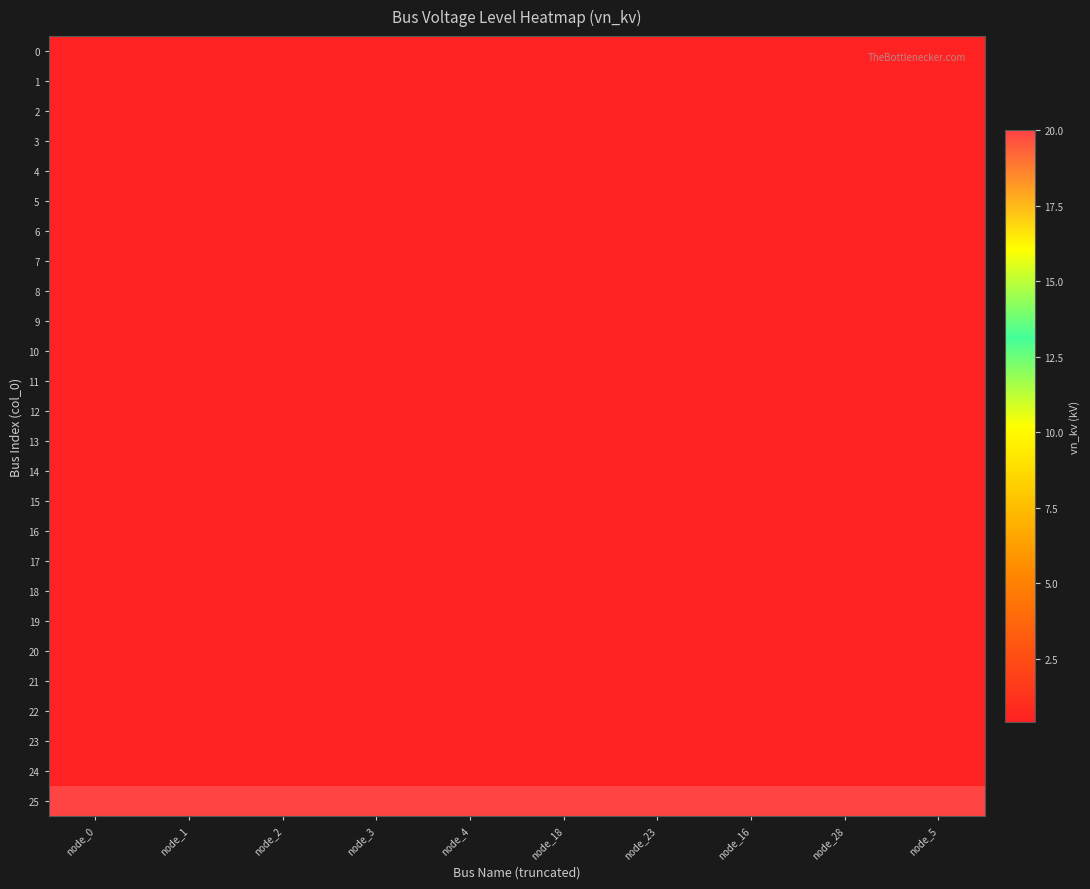

Reading right to left, transcribe all the data shown in this chart.

0: node_5=0.4	node_28=0.4	node_16=0.4	node_23=0.4	node_18=0.4	node_4=0.4	node_3=0.4	node_2=0.4	node_1=0.4	node_0=0.4
1: node_5=0.4	node_28=0.4	node_16=0.4	node_23=0.4	node_18=0.4	node_4=0.4	node_3=0.4	node_2=0.4	node_1=0.4	node_0=0.4
2: node_5=0.4	node_28=0.4	node_16=0.4	node_23=0.4	node_18=0.4	node_4=0.4	node_3=0.4	node_2=0.4	node_1=0.4	node_0=0.4
3: node_5=0.4	node_28=0.4	node_16=0.4	node_23=0.4	node_18=0.4	node_4=0.4	node_3=0.4	node_2=0.4	node_1=0.4	node_0=0.4
4: node_5=0.4	node_28=0.4	node_16=0.4	node_23=0.4	node_18=0.4	node_4=0.4	node_3=0.4	node_2=0.4	node_1=0.4	node_0=0.4
5: node_5=0.4	node_28=0.4	node_16=0.4	node_23=0.4	node_18=0.4	node_4=0.4	node_3=0.4	node_2=0.4	node_1=0.4	node_0=0.4
6: node_5=0.4	node_28=0.4	node_16=0.4	node_23=0.4	node_18=0.4	node_4=0.4	node_3=0.4	node_2=0.4	node_1=0.4	node_0=0.4
7: node_5=0.4	node_28=0.4	node_16=0.4	node_23=0.4	node_18=0.4	node_4=0.4	node_3=0.4	node_2=0.4	node_1=0.4	node_0=0.4
8: node_5=0.4	node_28=0.4	node_16=0.4	node_23=0.4	node_18=0.4	node_4=0.4	node_3=0.4	node_2=0.4	node_1=0.4	node_0=0.4
9: node_5=0.4	node_28=0.4	node_16=0.4	node_23=0.4	node_18=0.4	node_4=0.4	node_3=0.4	node_2=0.4	node_1=0.4	node_0=0.4
10: node_5=0.4	node_28=0.4	node_16=0.4	node_23=0.4	node_18=0.4	node_4=0.4	node_3=0.4	node_2=0.4	node_1=0.4	node_0=0.4
11: node_5=0.4	node_28=0.4	node_16=0.4	node_23=0.4	node_18=0.4	node_4=0.4	node_3=0.4	node_2=0.4	node_1=0.4	node_0=0.4
12: node_5=0.4	node_28=0.4	node_16=0.4	node_23=0.4	node_18=0.4	node_4=0.4	node_3=0.4	node_2=0.4	node_1=0.4	node_0=0.4
13: node_5=0.4	node_28=0.4	node_16=0.4	node_23=0.4	node_18=0.4	node_4=0.4	node_3=0.4	node_2=0.4	node_1=0.4	node_0=0.4
14: node_5=0.4	node_28=0.4	node_16=0.4	node_23=0.4	node_18=0.4	node_4=0.4	node_3=0.4	node_2=0.4	node_1=0.4	node_0=0.4
15: node_5=0.4	node_28=0.4	node_16=0.4	node_23=0.4	node_18=0.4	node_4=0.4	node_3=0.4	node_2=0.4	node_1=0.4	node_0=0.4
16: node_5=0.4	node_28=0.4	node_16=0.4	node_23=0.4	node_18=0.4	node_4=0.4	node_3=0.4	node_2=0.4	node_1=0.4	node_0=0.4
17: node_5=0.4	node_28=0.4	node_16=0.4	node_23=0.4	node_18=0.4	node_4=0.4	node_3=0.4	node_2=0.4	node_1=0.4	node_0=0.4
18: node_5=0.4	node_28=0.4	node_16=0.4	node_23=0.4	node_18=0.4	node_4=0.4	node_3=0.4	node_2=0.4	node_1=0.4	node_0=0.4
19: node_5=0.4	node_28=0.4	node_16=0.4	node_23=0.4	node_18=0.4	node_4=0.4	node_3=0.4	node_2=0.4	node_1=0.4	node_0=0.4
20: node_5=0.4	node_28=0.4	node_16=0.4	node_23=0.4	node_18=0.4	node_4=0.4	node_3=0.4	node_2=0.4	node_1=0.4	node_0=0.4
21: node_5=0.4	node_28=0.4	node_16=0.4	node_23=0.4	node_18=0.4	node_4=0.4	node_3=0.4	node_2=0.4	node_1=0.4	node_0=0.4
22: node_5=0.4	node_28=0.4	node_16=0.4	node_23=0.4	node_18=0.4	node_4=0.4	node_3=0.4	node_2=0.4	node_1=0.4	node_0=0.4
23: node_5=0.4	node_28=0.4	node_16=0.4	node_23=0.4	node_18=0.4	node_4=0.4	node_3=0.4	node_2=0.4	node_1=0.4	node_0=0.4
24: node_5=0.4	node_28=0.4	node_16=0.4	node_23=0.4	node_18=0.4	node_4=0.4	node_3=0.4	node_2=0.4	node_1=0.4	node_0=0.4
25: node_5=20.0	node_28=20.0	node_16=20.0	node_23=20.0	node_18=20.0	node_4=20.0	node_3=20.0	node_2=20.0	node_1=20.0	node_0=20.0